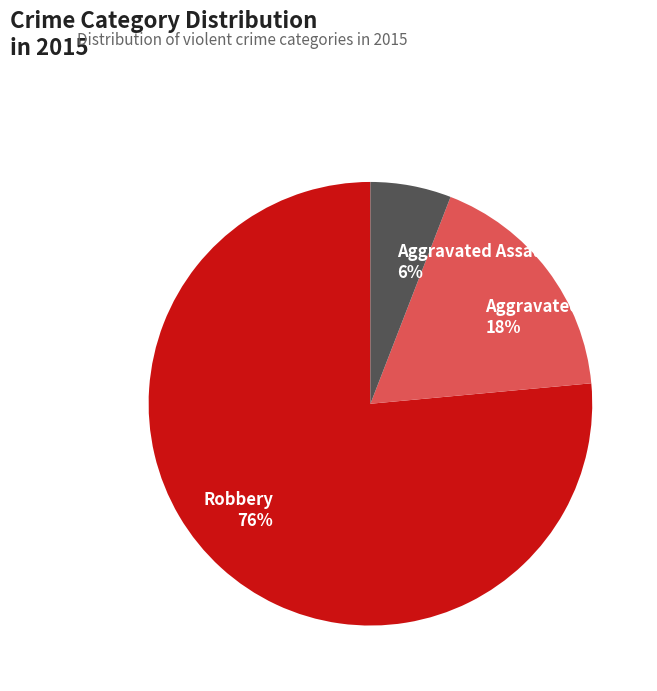

Which slice represents more than half of the pie?

Robbery